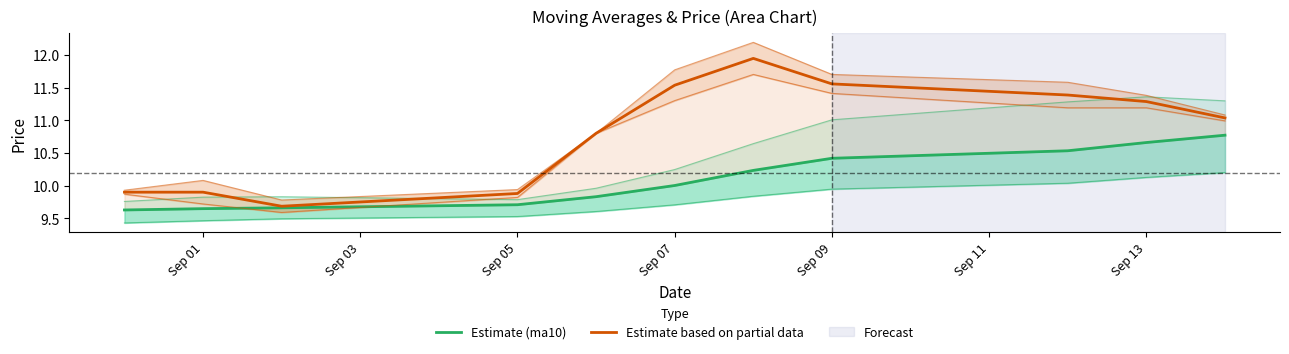

At how many categories does at least one series exceed 10?

7